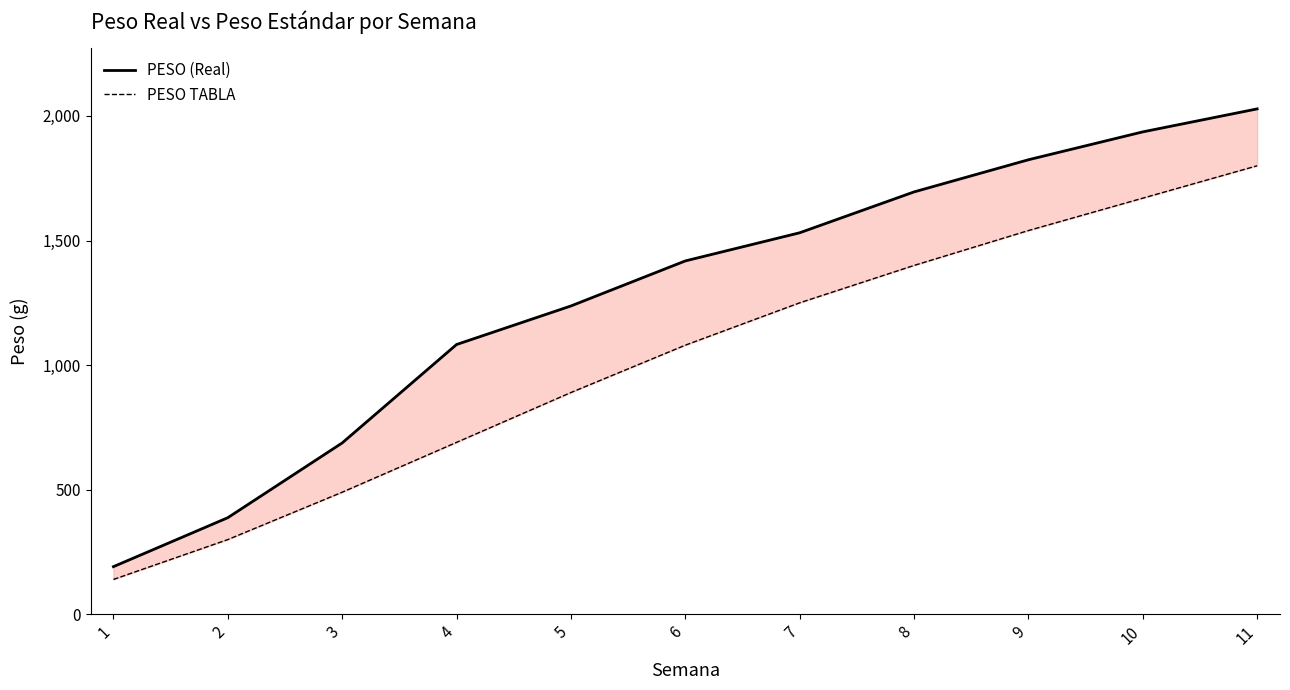

At which label does PESO (Real) first exceed 1418?

6